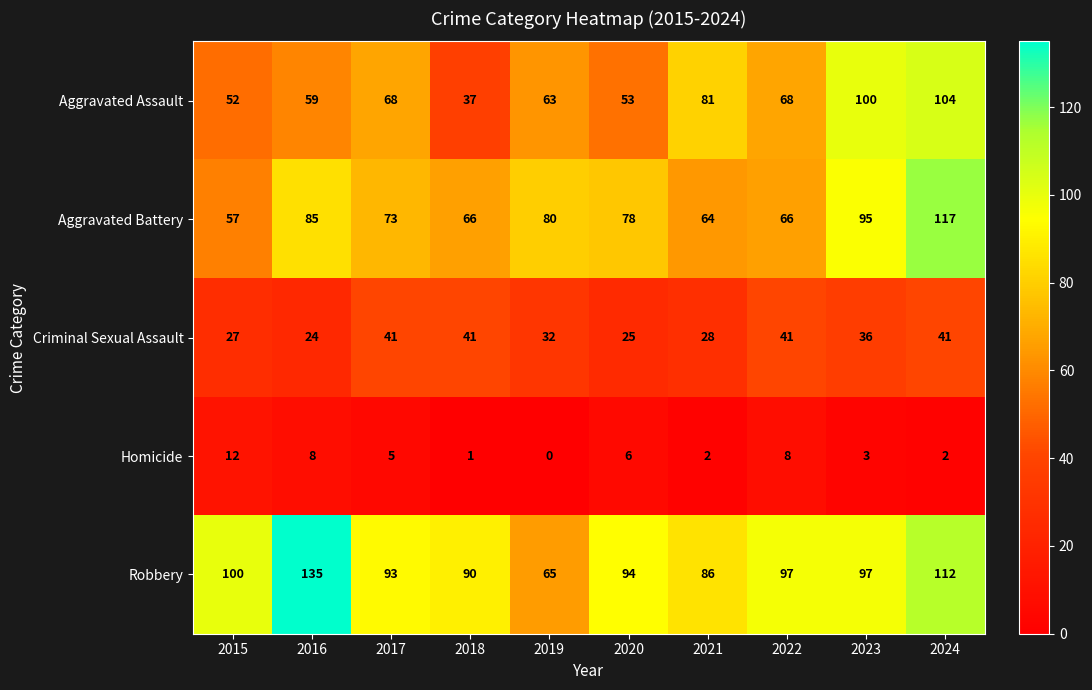

What is the difference between the highest and lowest values at 2017?

88